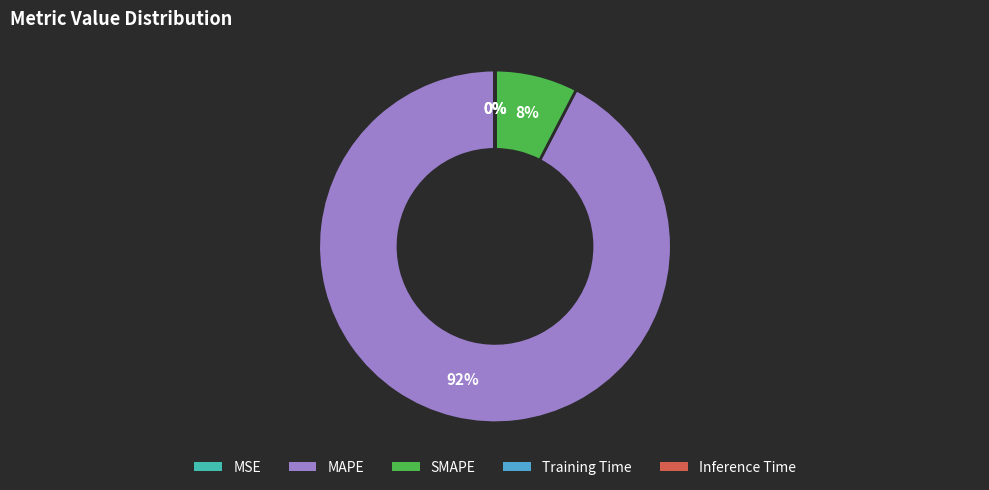

True or false: MAPE accounts for 92% of the total.

True